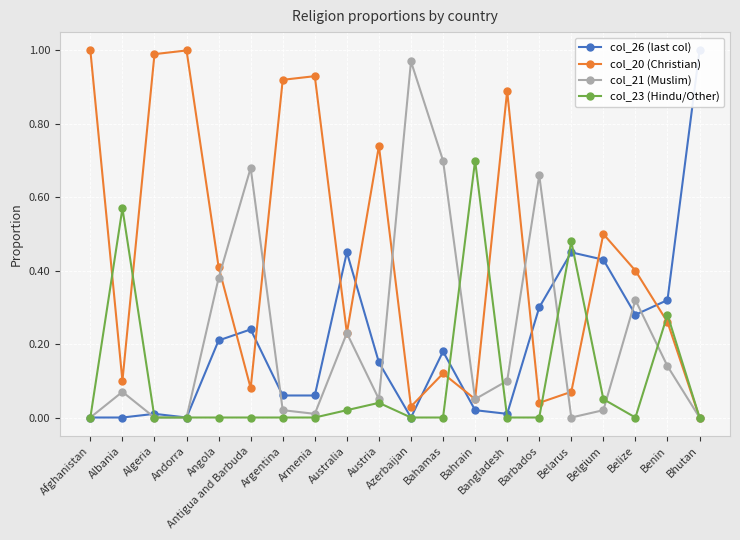

How many positive values does the col_20 (Christian) series have?

19